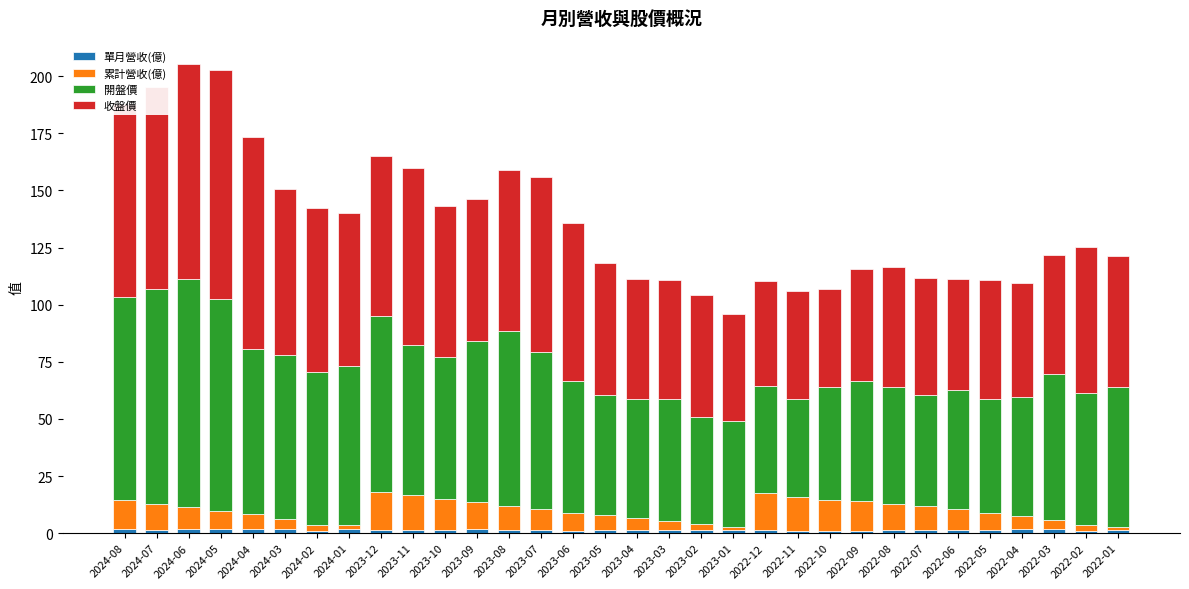

At which category is the sum across all series the highest?

2024-06